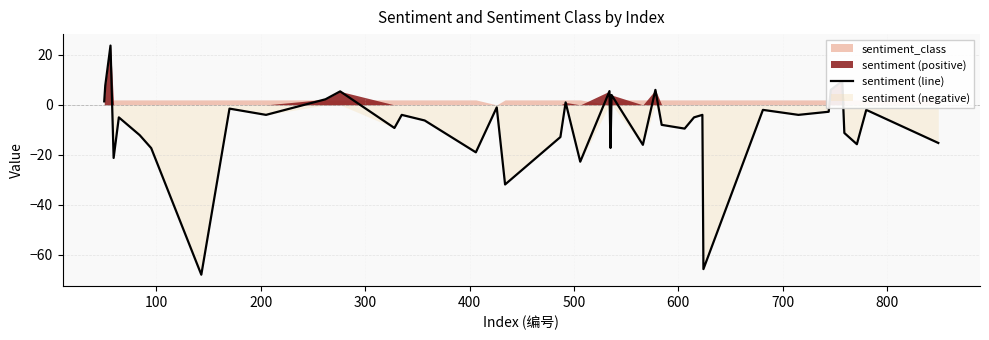

What is the maximum value for sentiment (line)?

23.8